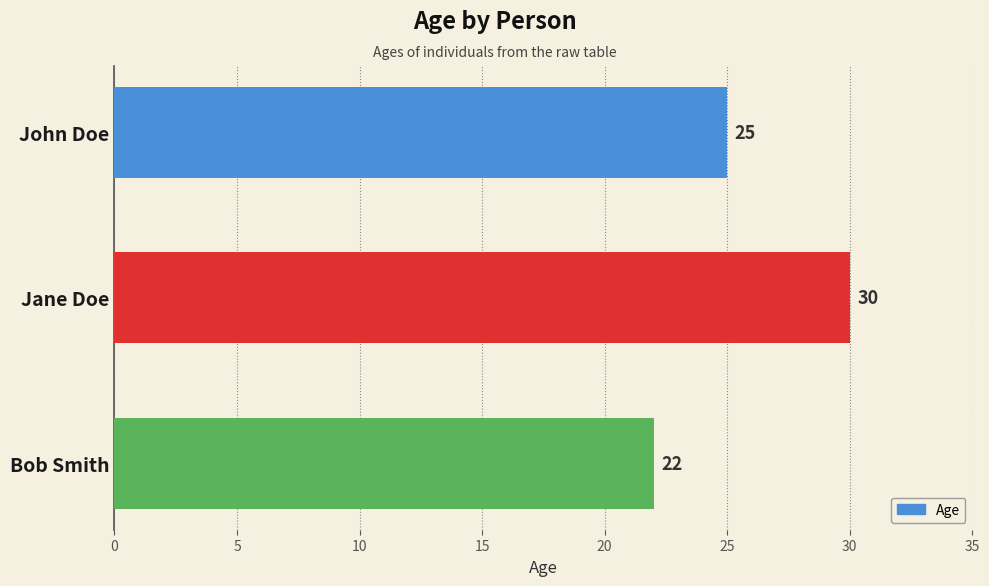

List the labels in order of value, smallest first.

Bob Smith, John Doe, Jane Doe